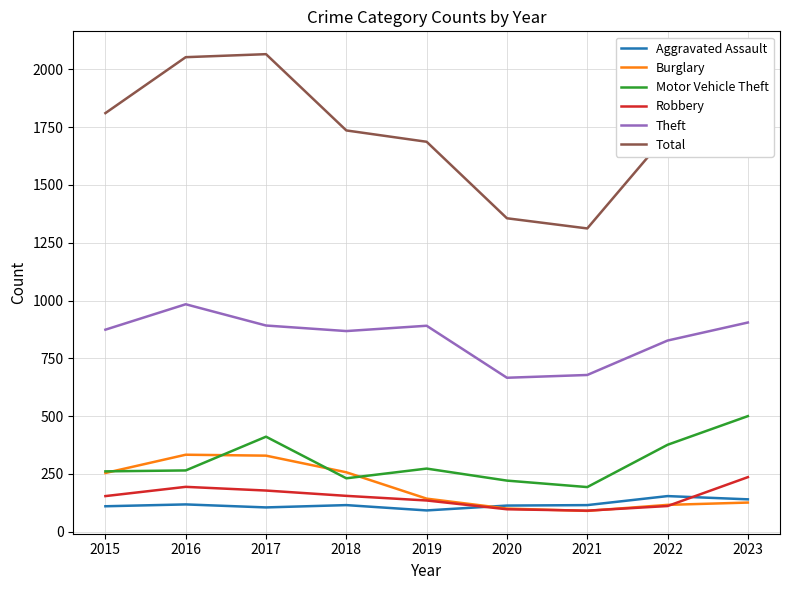

What is the difference between the maximum and second lowest values in the Burglary series?

233